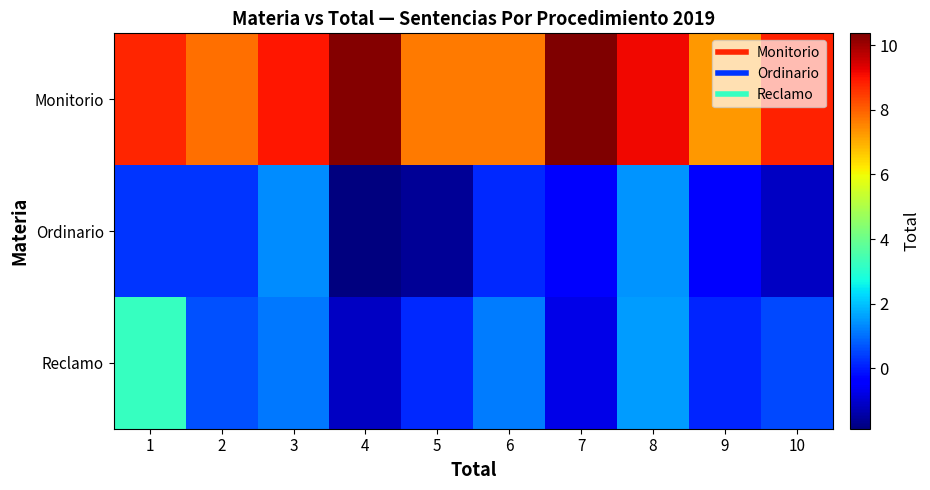

Reading right to left, what are all the values shown in this chart?

Monitorio: 10=8.8	9=7.3	8=9.2	7=10.4	6=7.6	5=7.6	4=10.3	3=9.0	2=7.8	1=8.7
Ordinario: 10=-1.1	9=-0.4	8=1.5	7=-0.5	6=0.2	5=-1.6	4=-1.9	3=1.4	2=0.3	1=0.3
Reclamo: 10=0.6	9=0.1	8=1.6	7=-0.7	6=1.2	5=0.2	4=-1.1	3=1.1	2=0.7	1=3.2